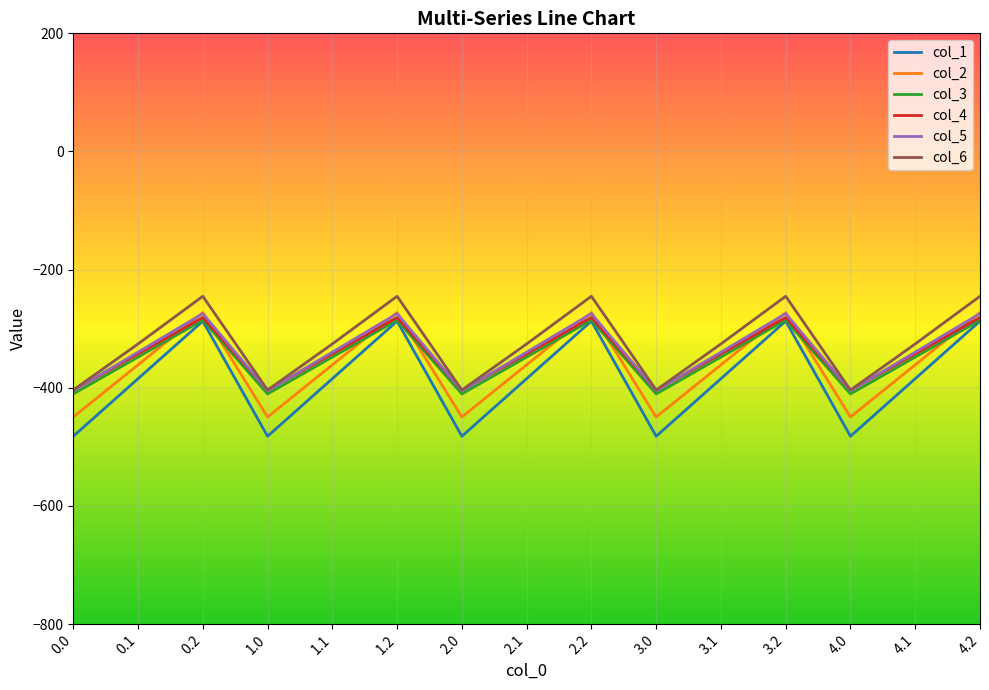

The value of col_6 at 2.2 is -245.0. True or false?

True